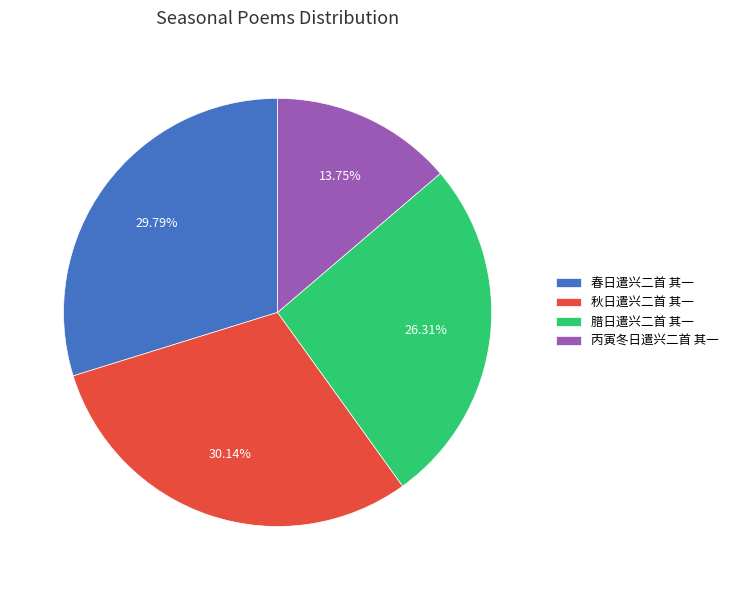

Is 春日遣兴二首 其一 the majority of the pie?

No